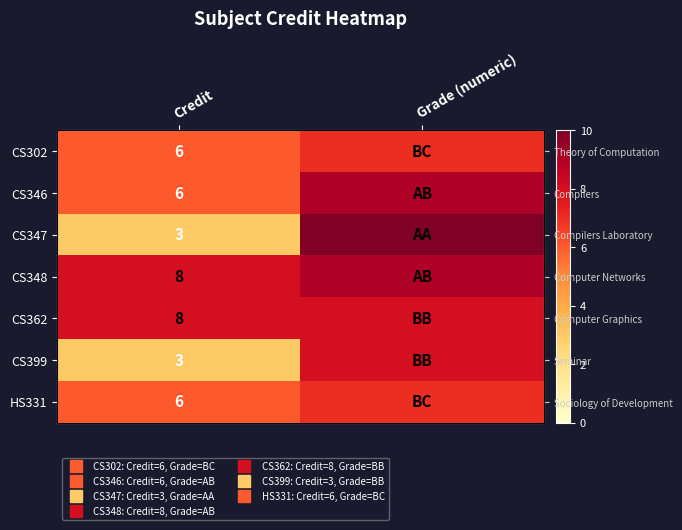

What is the approximate value of CS346 at Grade (numeric)?

9